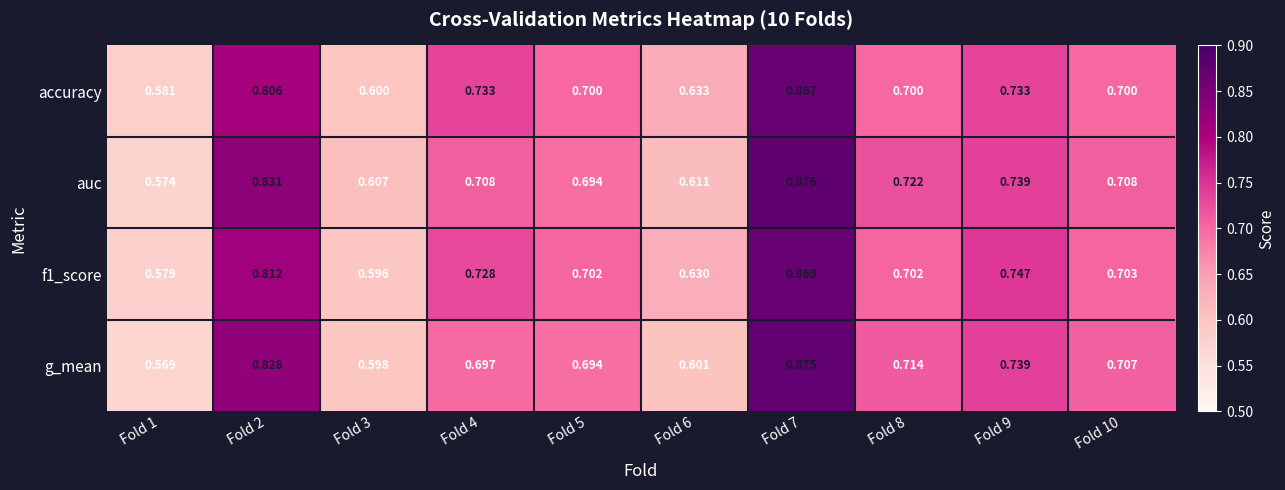

Is the value of f1_score at Fold 2 greater than the value of auc at Fold 6?

Yes